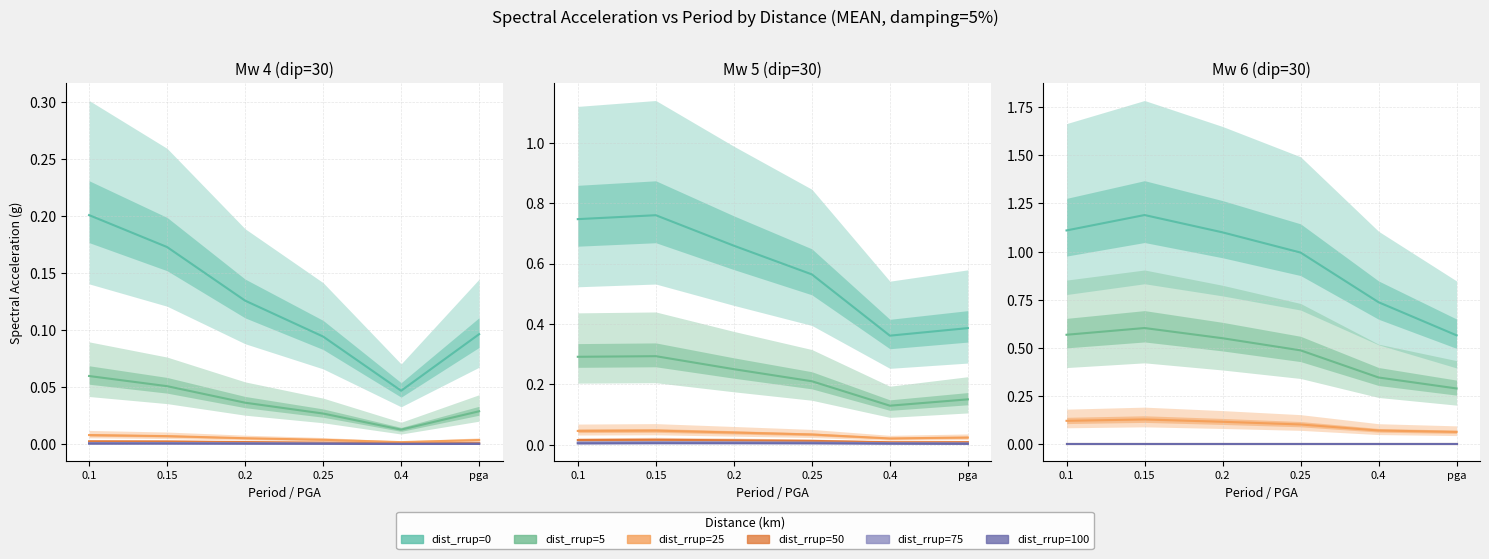

Rank the series by their maximum value, from lowest to highest.

dist_rrup=50, dist_rrup=75, dist_rrup=100, dist_rrup=25, dist_rrup=5, dist_rrup=0